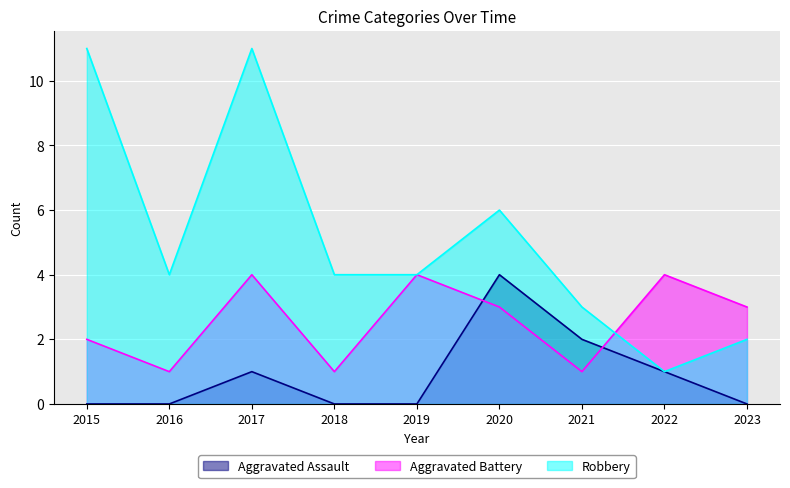

True or false: Aggravated Battery and Aggravated Assault intersect in this chart.

True